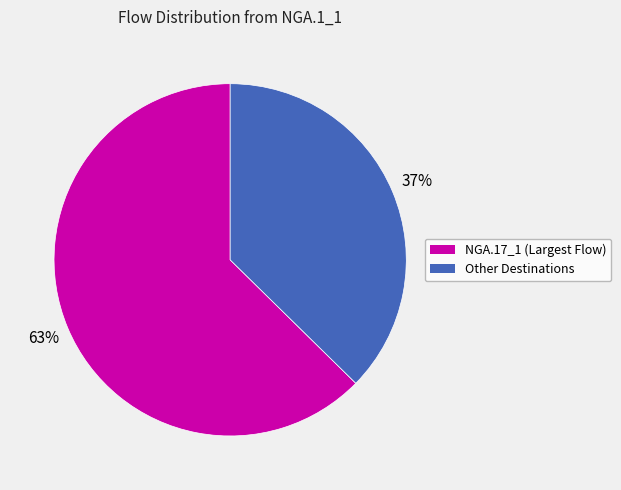

How many segments does this pie chart have?

2